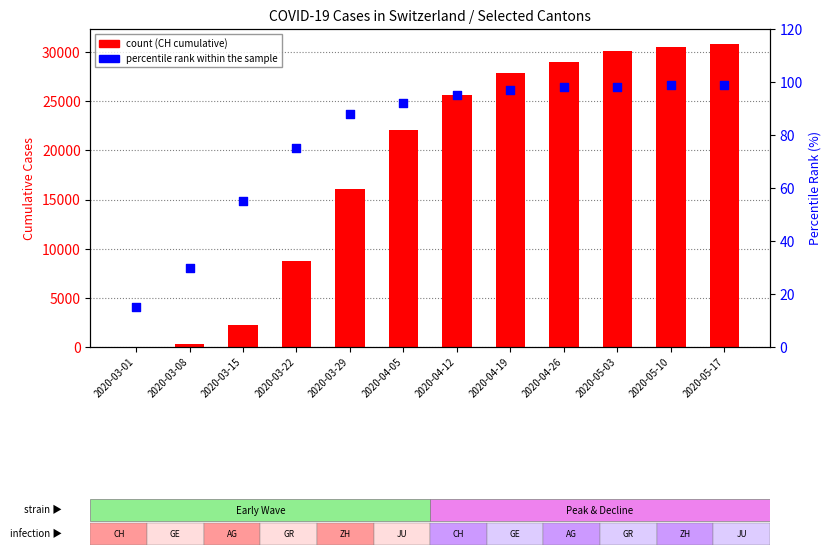

At which category is the sum across all series the highest?

2020-05-17